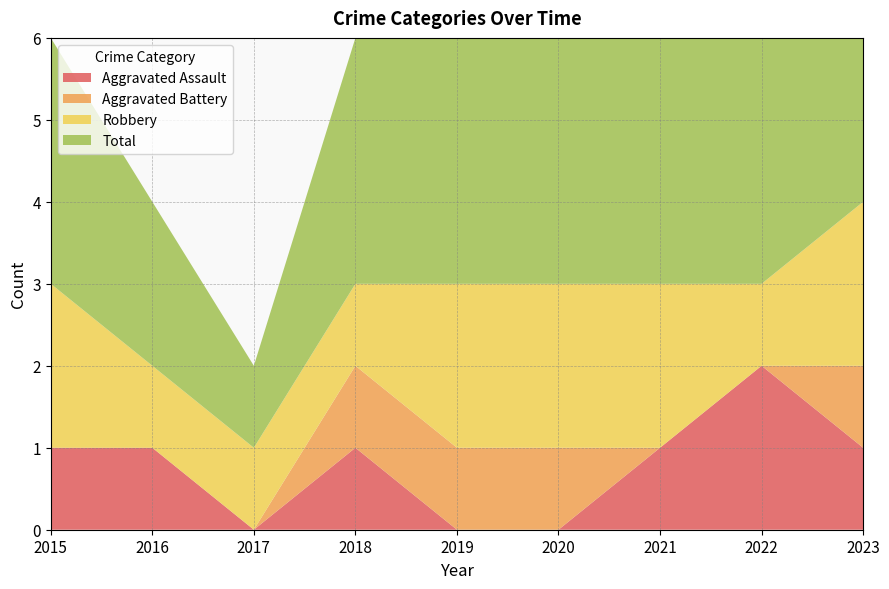

Reading left to right, extract all data points from this chart.

Aggravated Assault: 2015=1	2016=1	2017=0	2018=1	2019=0	2020=0	2021=1	2022=2	2023=1
Aggravated Battery: 2015=0	2016=0	2017=0	2018=1	2019=1	2020=1	2021=0	2022=0	2023=1
Robbery: 2015=2	2016=1	2017=1	2018=1	2019=2	2020=2	2021=2	2022=1	2023=2
Total: 2015=3	2016=2	2017=1	2018=3	2019=3	2020=3	2021=3	2022=3	2023=4